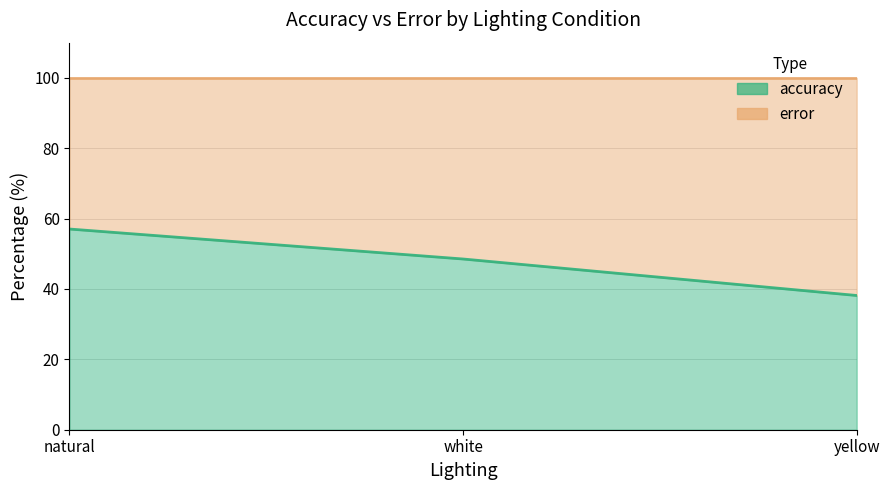

What is the value of the 1st point from the left?

57.0